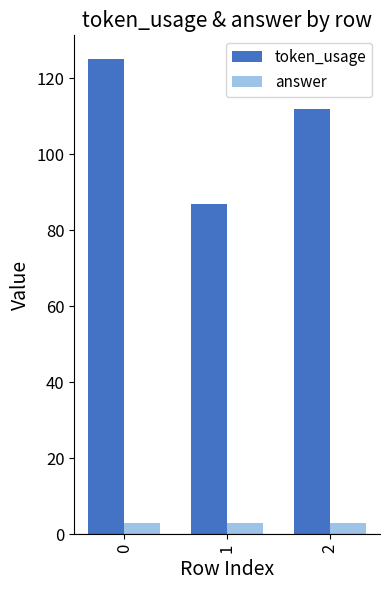

Reading left to right, list all the values displayed in this chart.

token_usage: 125	87	112
answer: 3	3	3